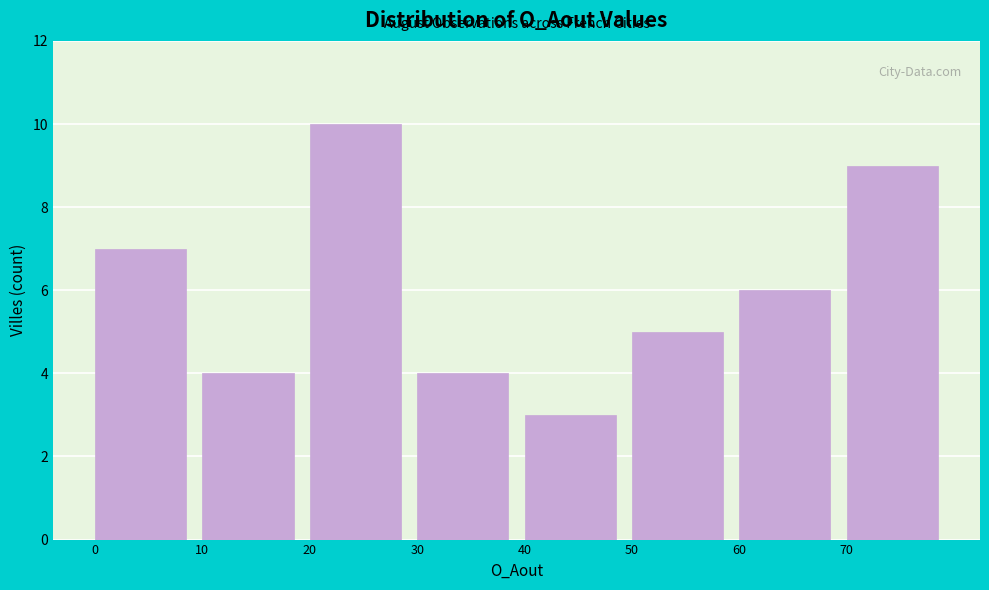

Over which range of the x-axis is the bar tallest?

20 to 30